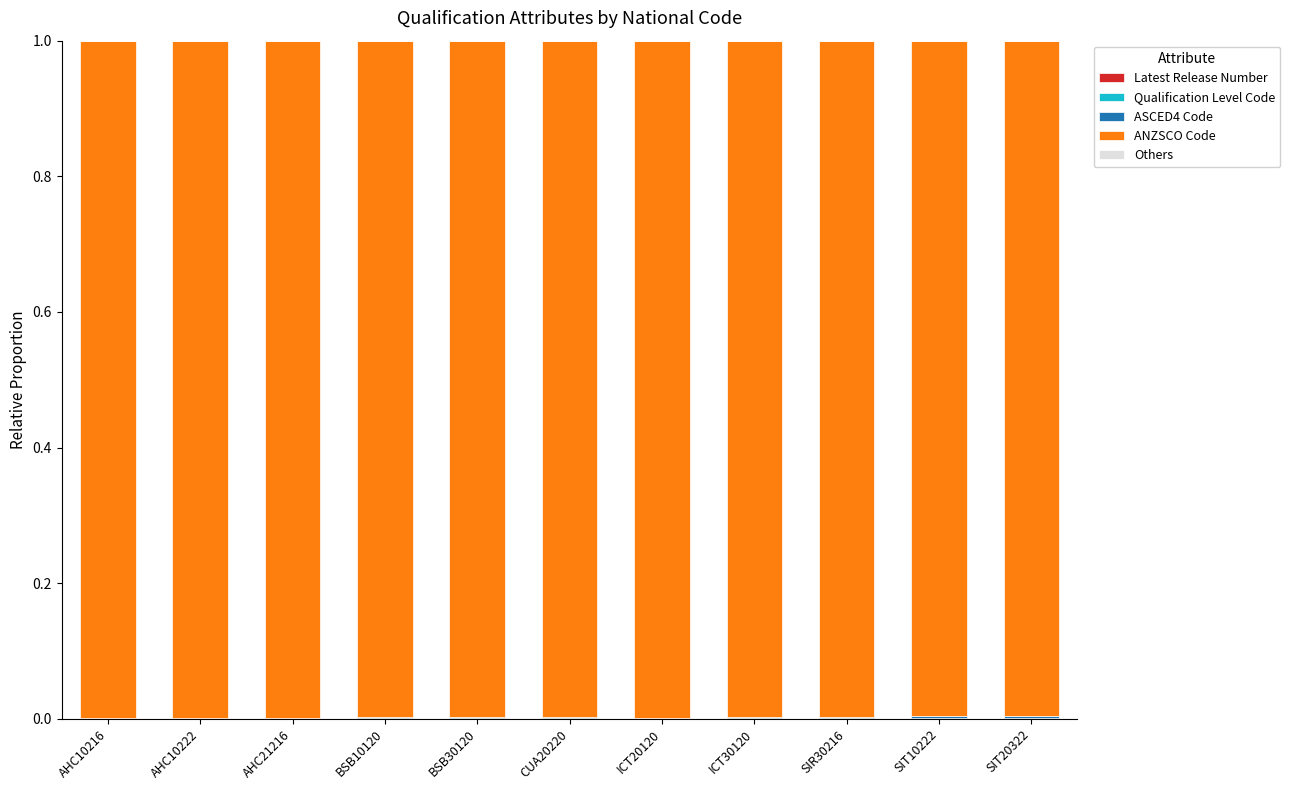

The Latest Release Number series shows 0.0 at CUA20220. True or false?

False